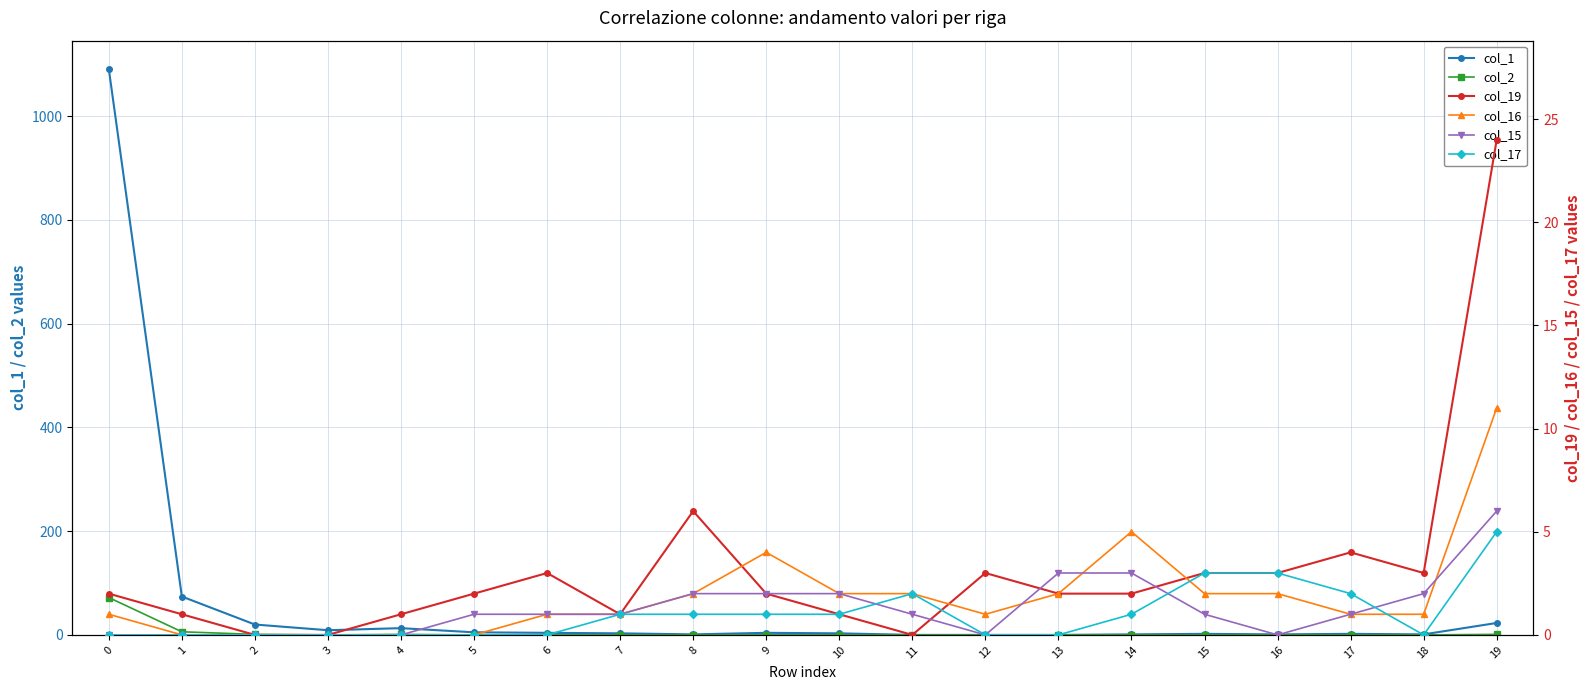

In col_15, how many points are lower than both neighbors (excluding endpoints)?

2